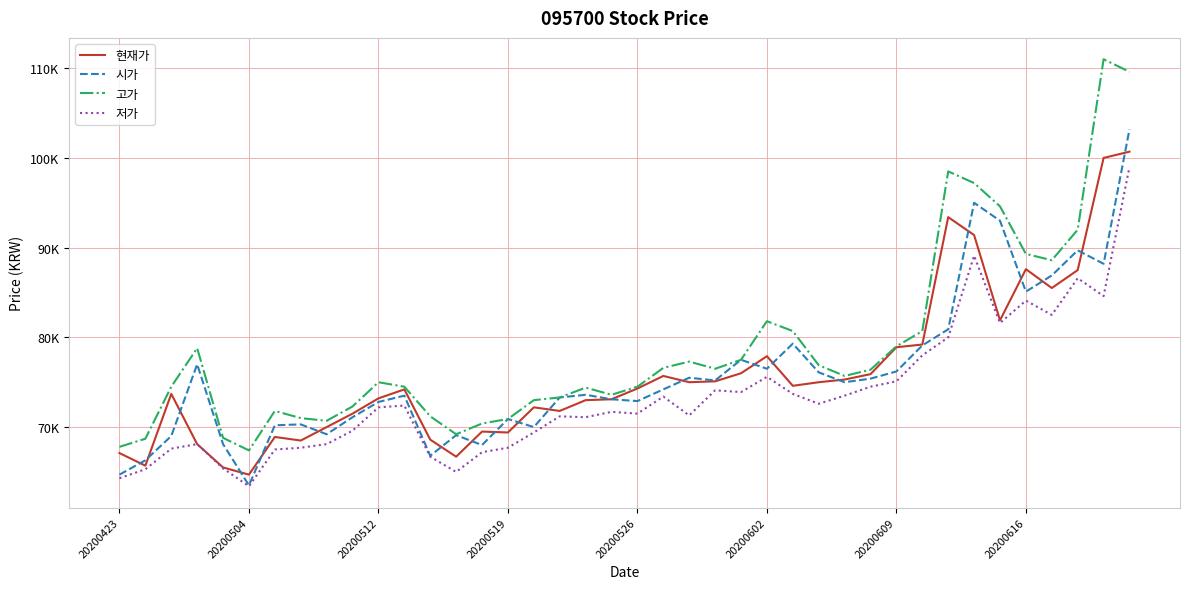

At how many categories does at least one series exceed 83841?

8